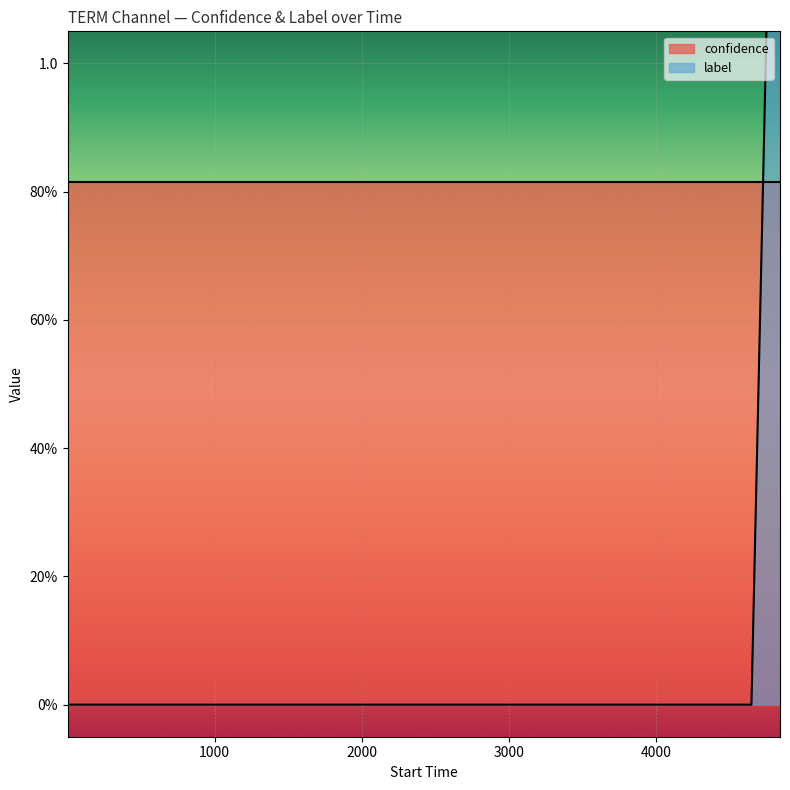

Reading left to right, extract all data points from this chart.

0	0	0	0	0	0	0	0	0	0	0	0	0	0	0	0	0	0	0	2